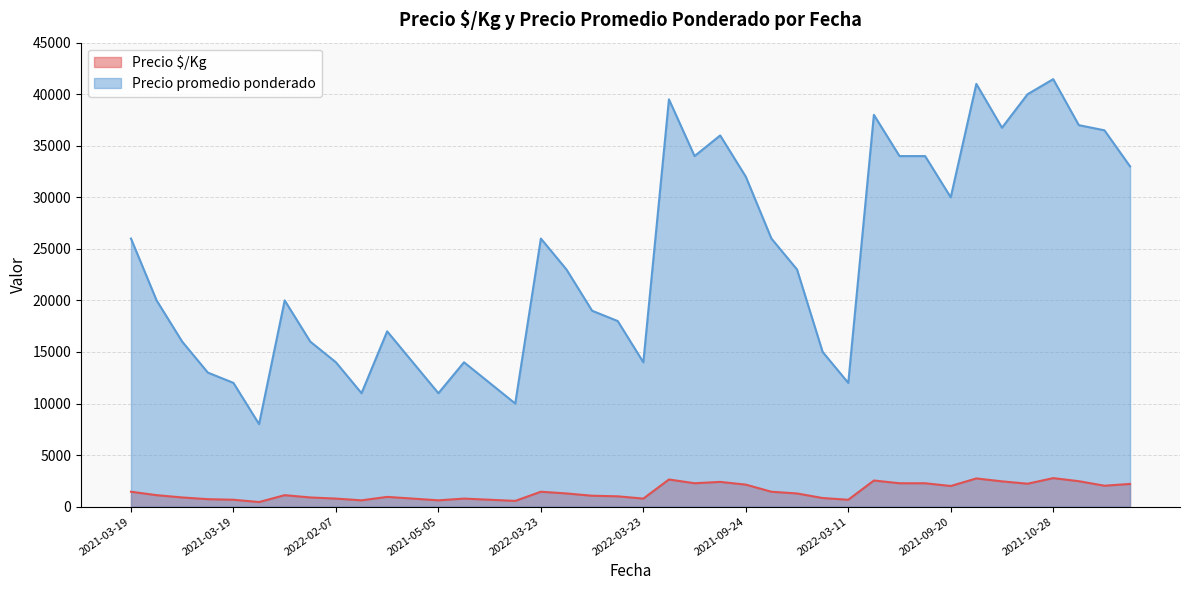

Which series has the widest spread of values?

Precio promedio ponderado